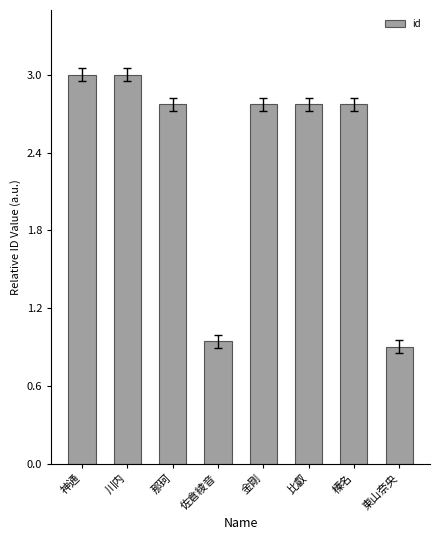

At which category does the chart reach its minimum across all series?

東山奈央